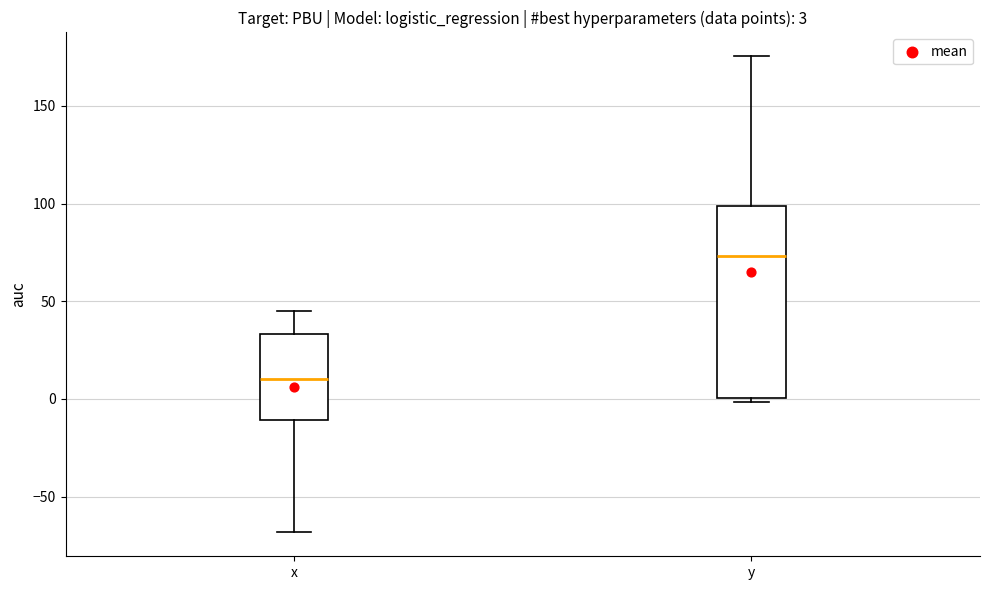

Comparing the boxes themselves (not the whiskers), which one is the tallest?

y